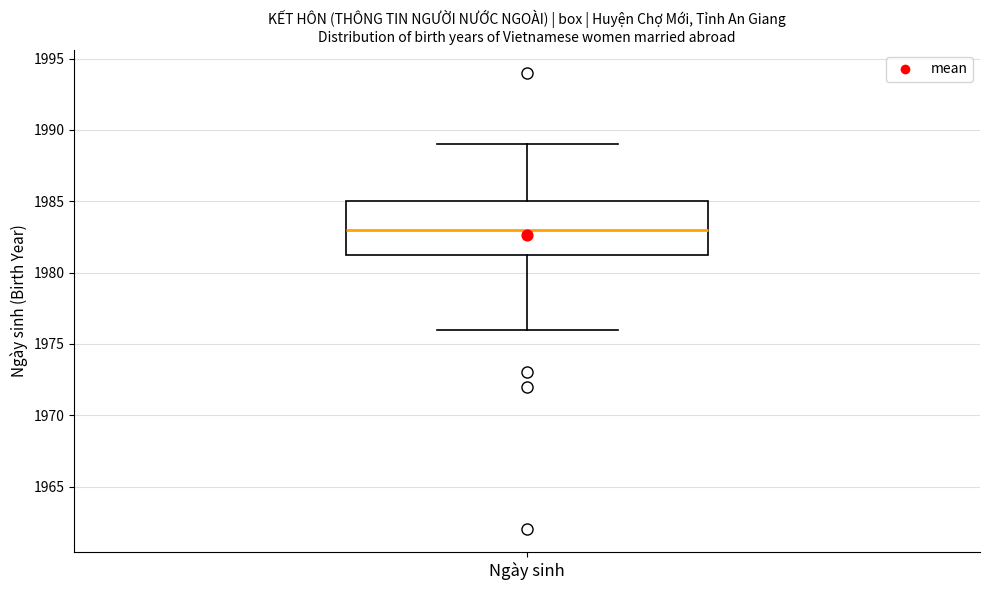

Read this box plot against the y-axis: the position of the median line, the range covered by the box, and the ends of both whiskers. The values are not printed on the chart, so give them approximately, as read against the axis.

median 1983.0, box 1981.5 to 1985.0, whiskers 1976.0 to 1989.0